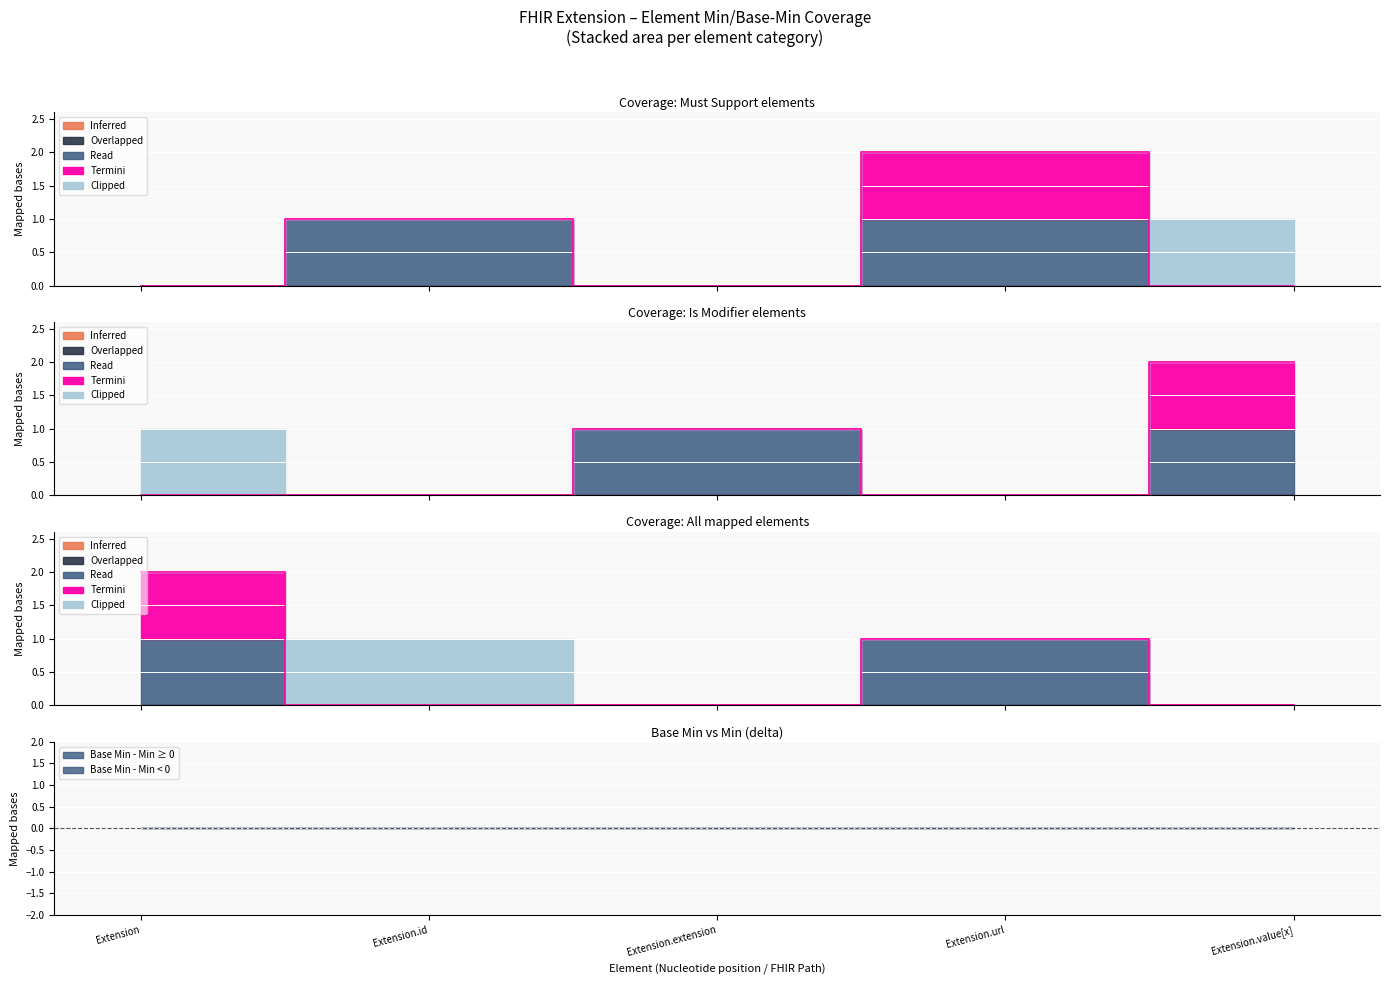

Between Extension.extension and Extension.value[x], which series saw the biggest shift?

Clipped